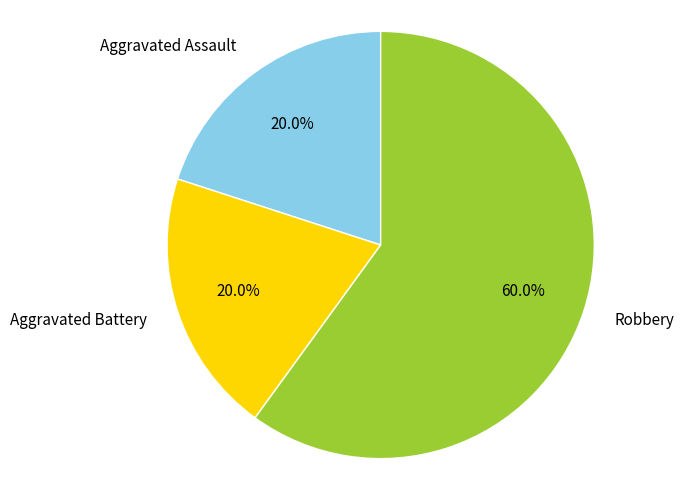

True or false: Robbery accounts for 70% of the total.

False